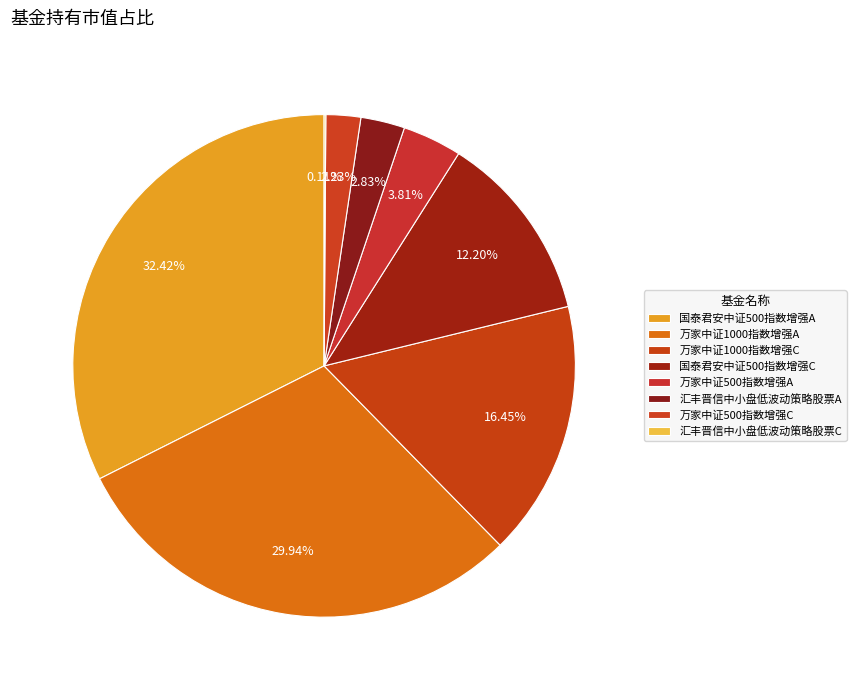

To the nearest percent, what is the average slice percentage?

12%